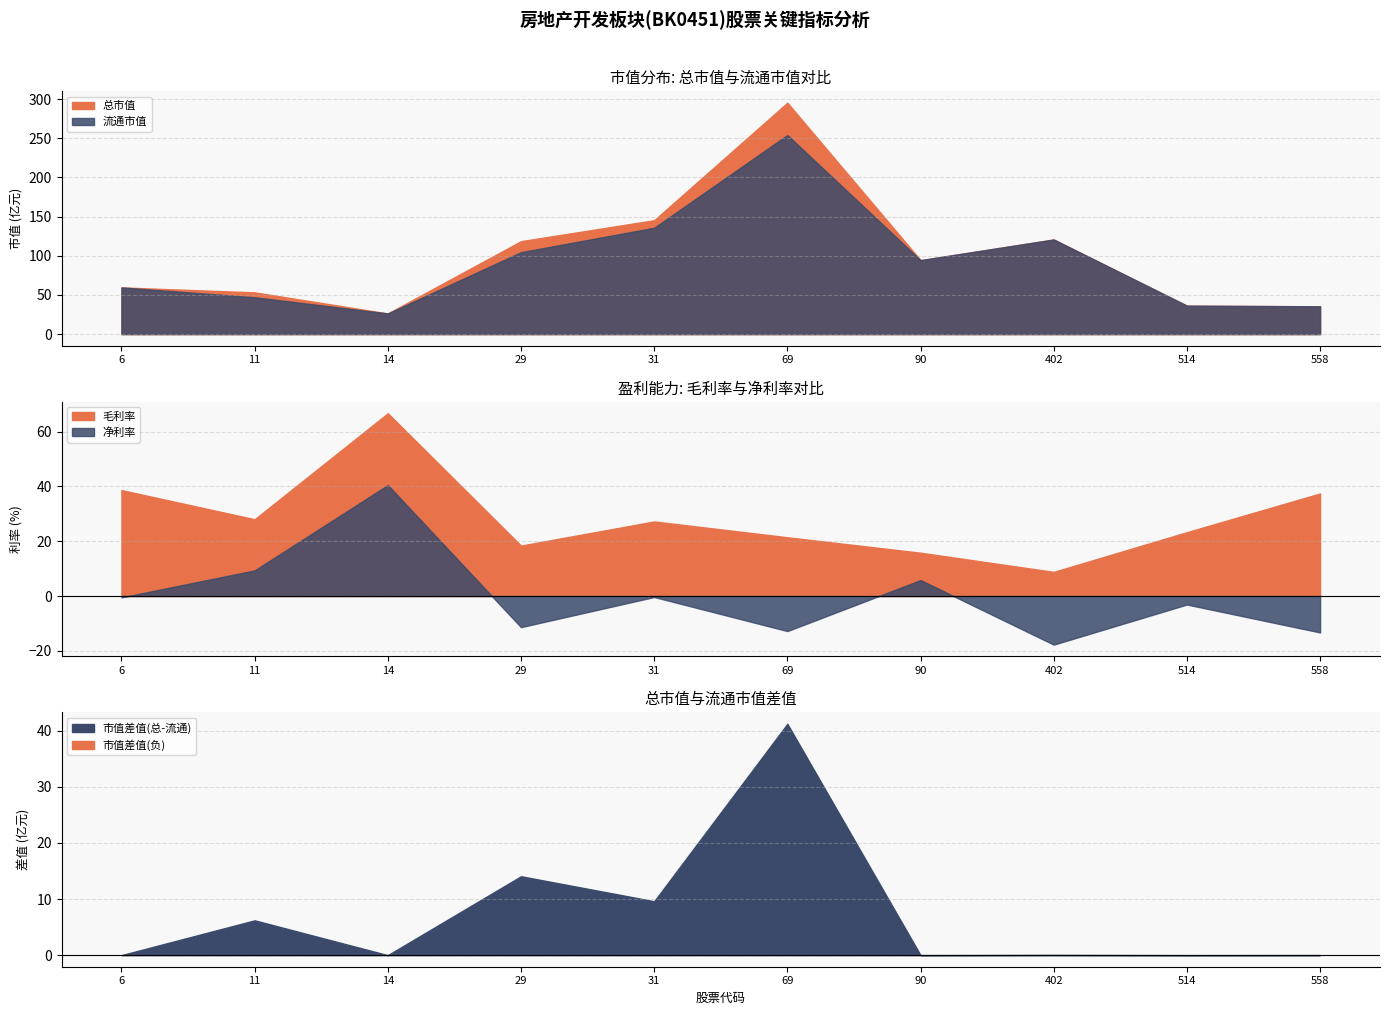

At which category does the chart reach its minimum across all series?

402